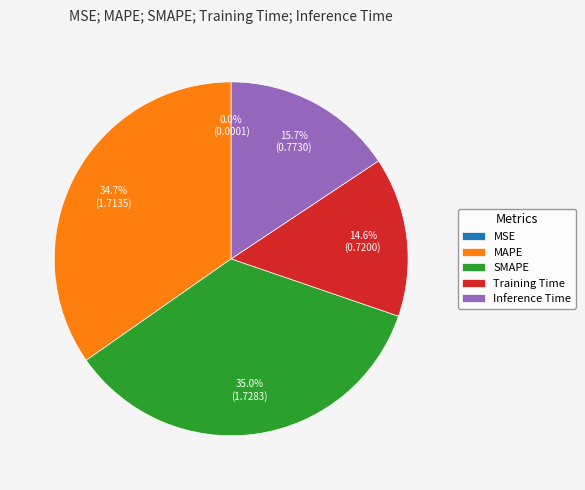

To the nearest percent, what portion does Inference Time represent?

16%